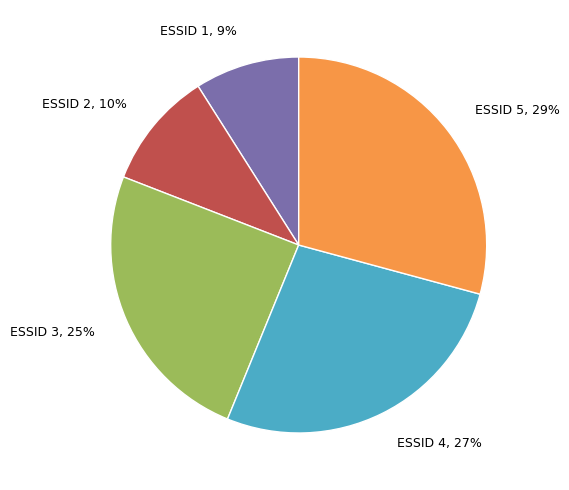

How many segments does this pie chart have?

5